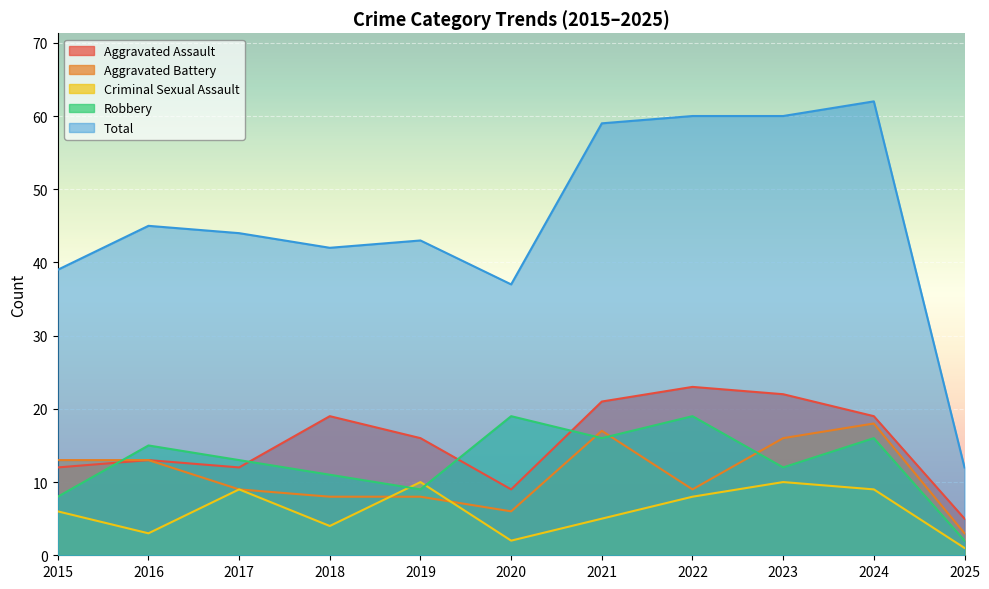

In Robbery, how many points are lower than both neighbors (excluding endpoints)?

3